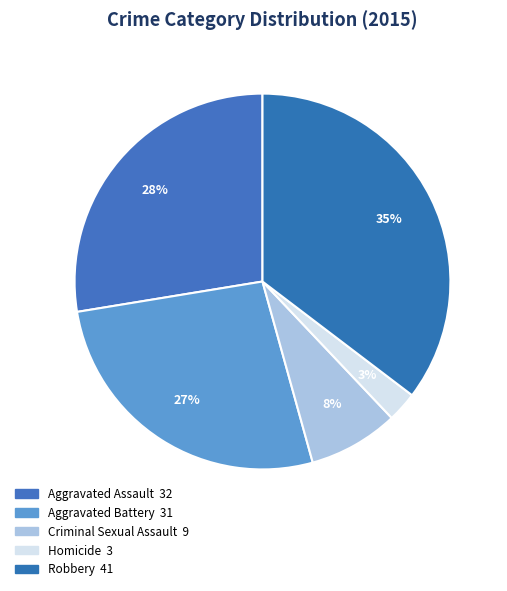

How many segments does this pie chart have?

5